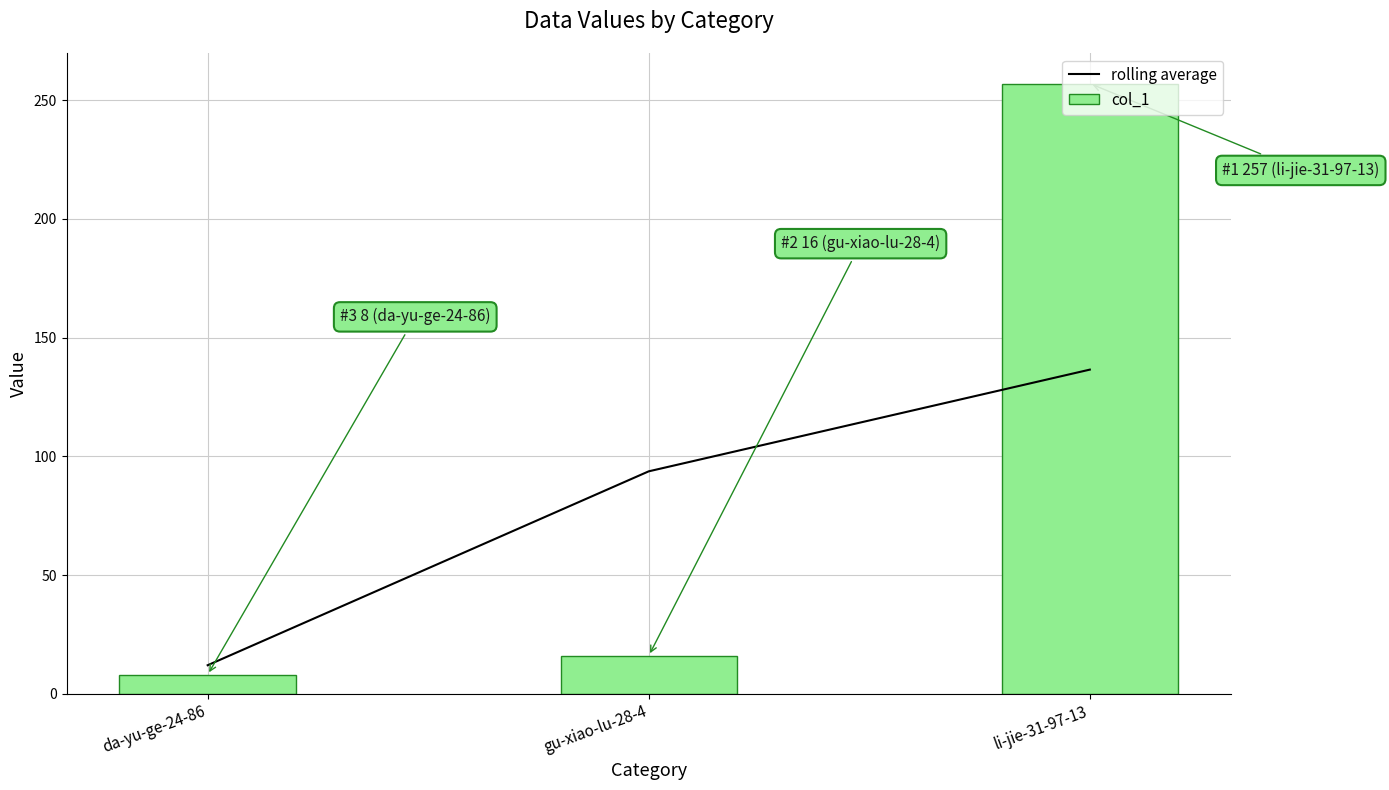

What is the difference between the maximum and minimum values in the rolling average series?

124.5